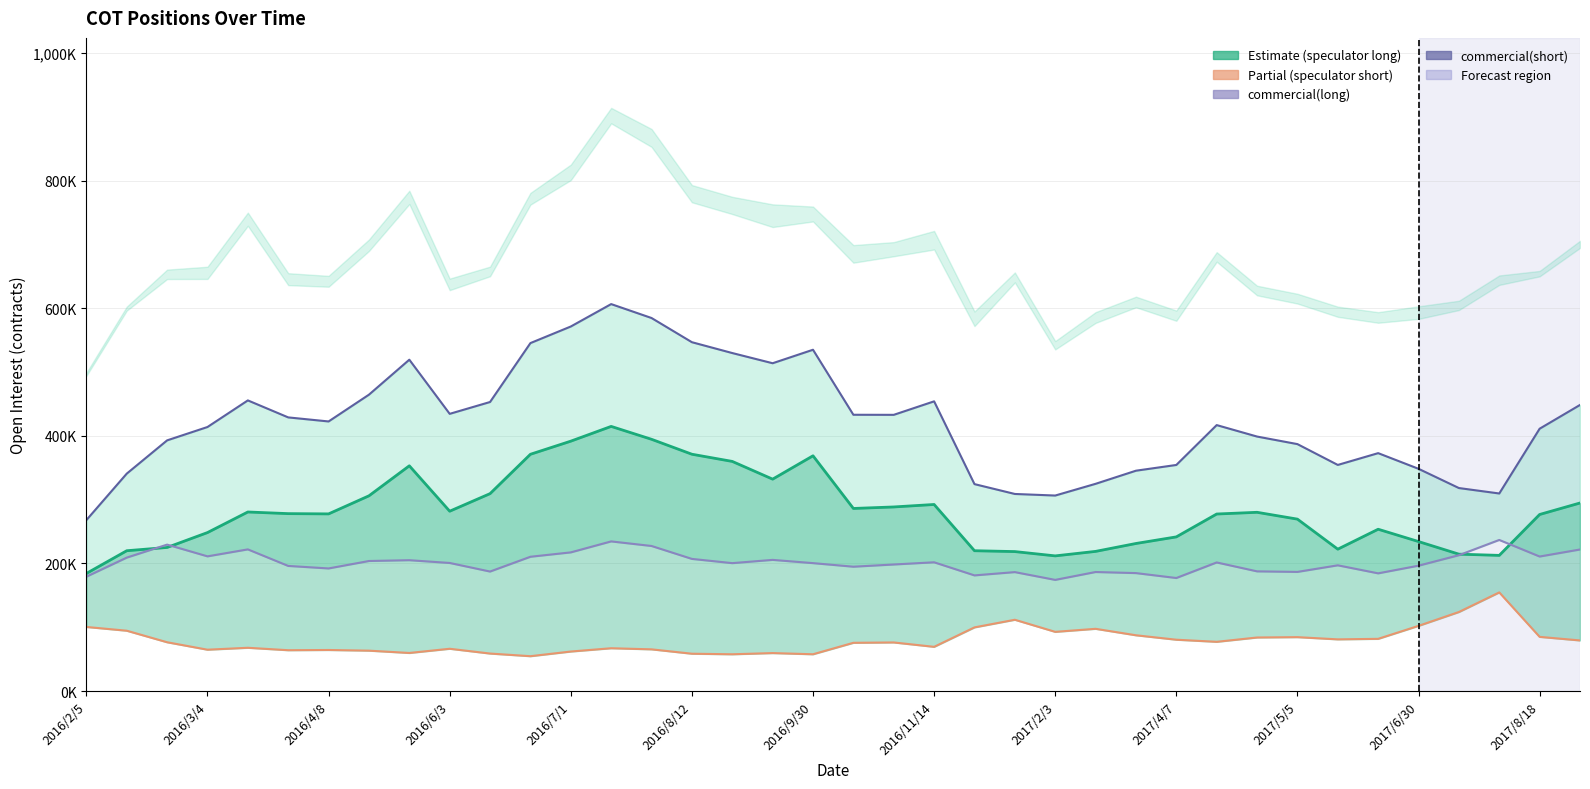

Read the speculator(long) value at 14, to the nearest 50.

394650